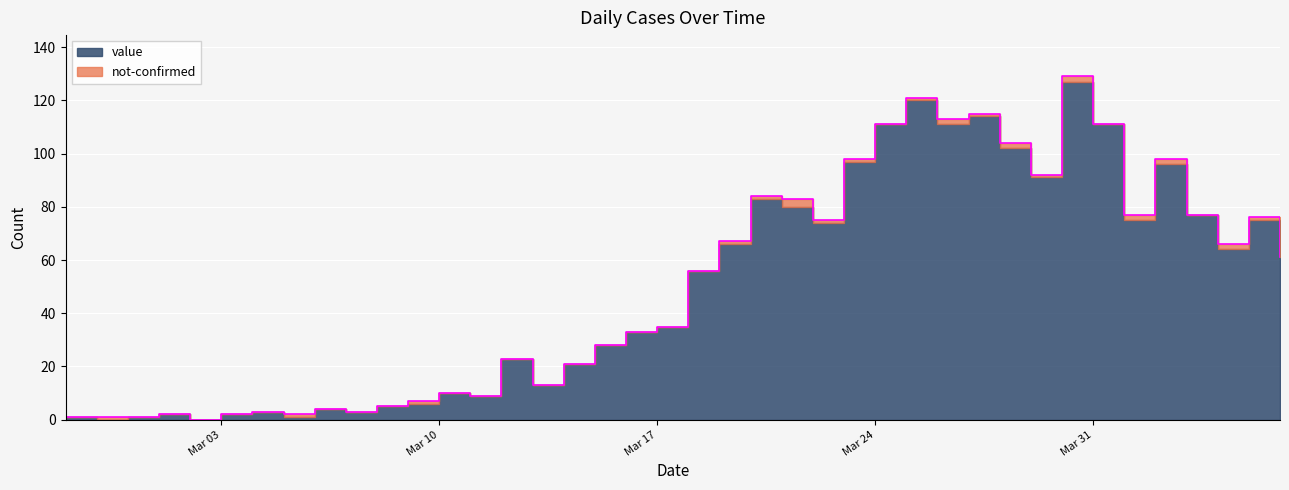

Is it true that the value at 2020-03-22 is 75?

True